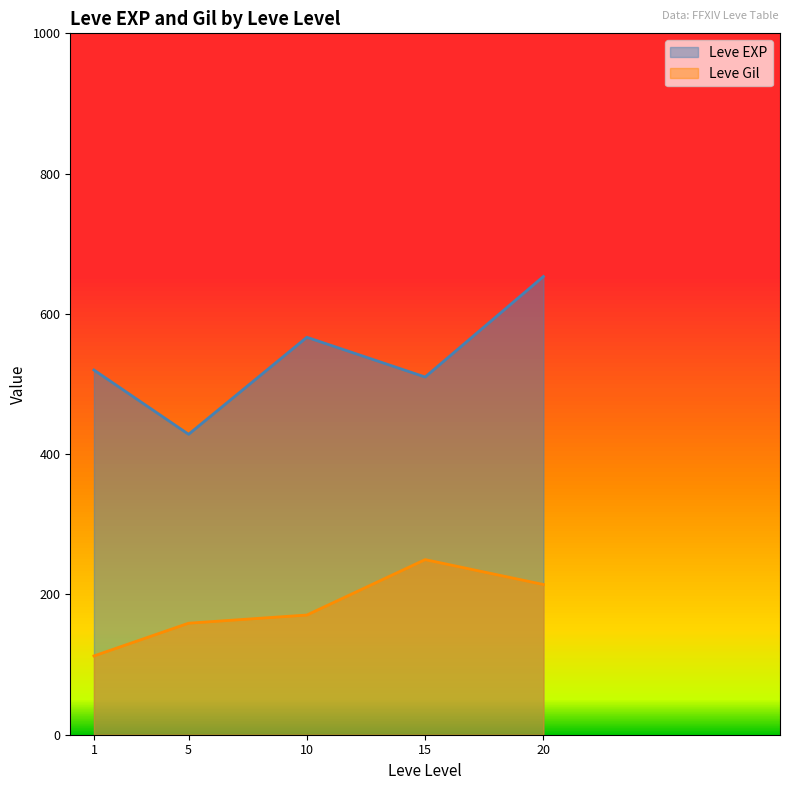

Reading left to right, extract all data points from this chart.

Leve EXP: 520.0	428.3	566.7	510.0	653.3
Leve Gil: 112.3	159.0	170.7	249.7	214.2